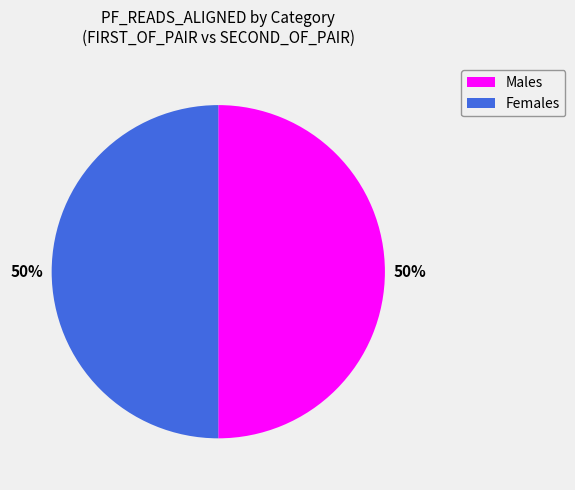

To the nearest percent, what is the average slice percentage?

50%